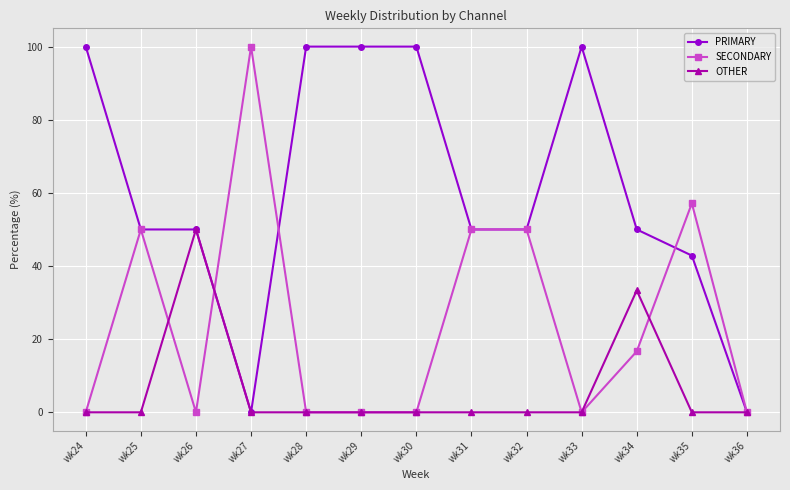

Reading left to right, extract all data points from this chart.

PRIMARY: wk24=100.0	wk25=50.0	wk26=50.0	wk27=0.0	wk28=100.0	wk29=100.0	wk30=100.0	wk31=50.0	wk32=50.0	wk33=100.0	wk34=50.0	wk35=42.9	wk36=0.0
SECONDARY: wk24=0.0	wk25=50.0	wk26=0.0	wk27=100.0	wk28=0.0	wk29=0.0	wk30=0.0	wk31=50.0	wk32=50.0	wk33=0.0	wk34=16.7	wk35=57.1	wk36=0.0
OTHER: wk24=0.0	wk25=0.0	wk26=50.0	wk27=0.0	wk28=0.0	wk29=0.0	wk30=0.0	wk31=0.0	wk32=0.0	wk33=0.0	wk34=33.3	wk35=0.0	wk36=0.0